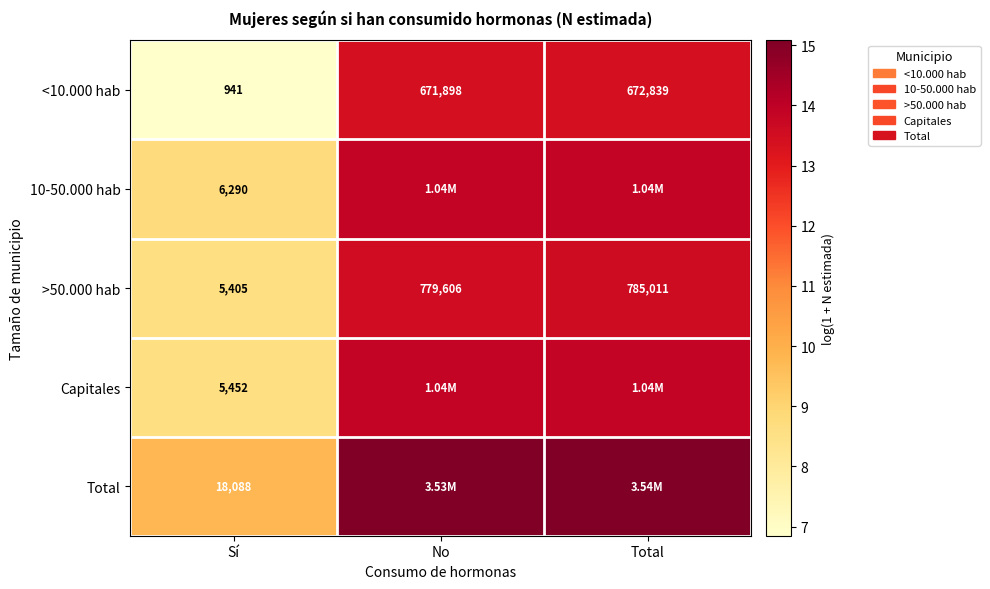

Is the value of Capitales at Sí greater than the value of <10.000 hab at Total?

No